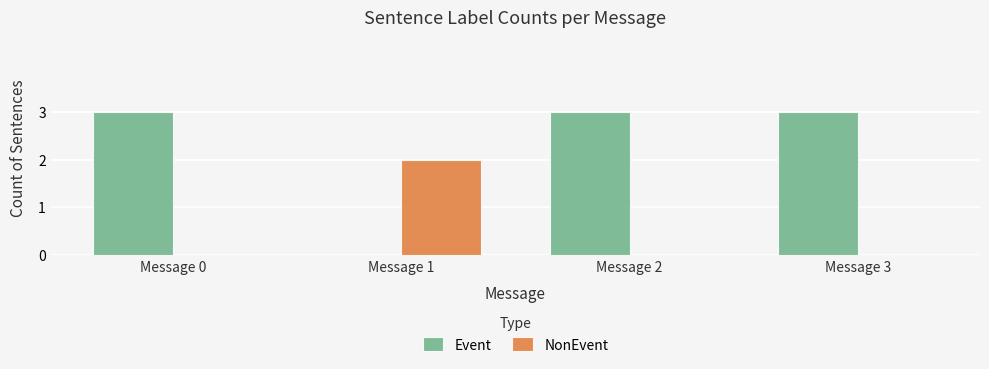

Is the value of Event at Message 2 greater than the value of NonEvent at Message 3?

Yes